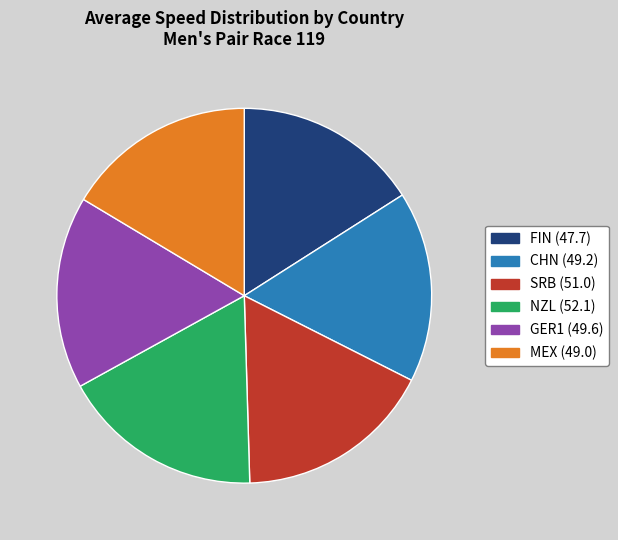

The SRB slice represents 29% of the pie. True or false?

False